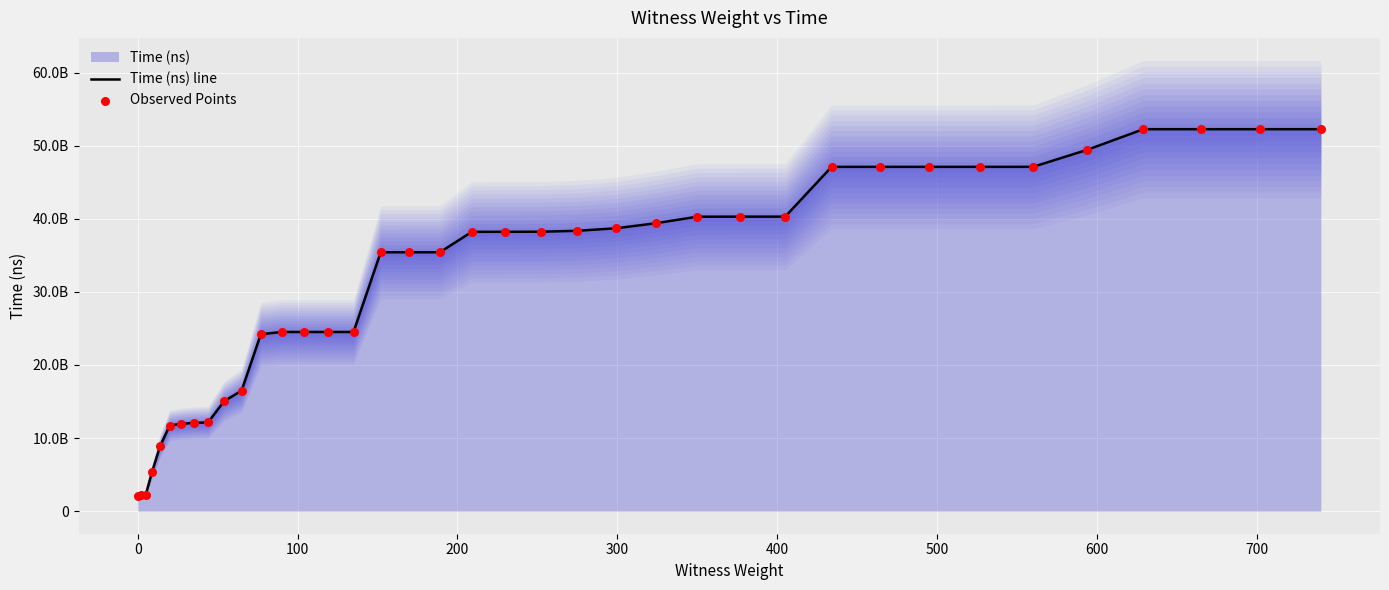

At how many categories does at least one series exceed 3678712052?

35